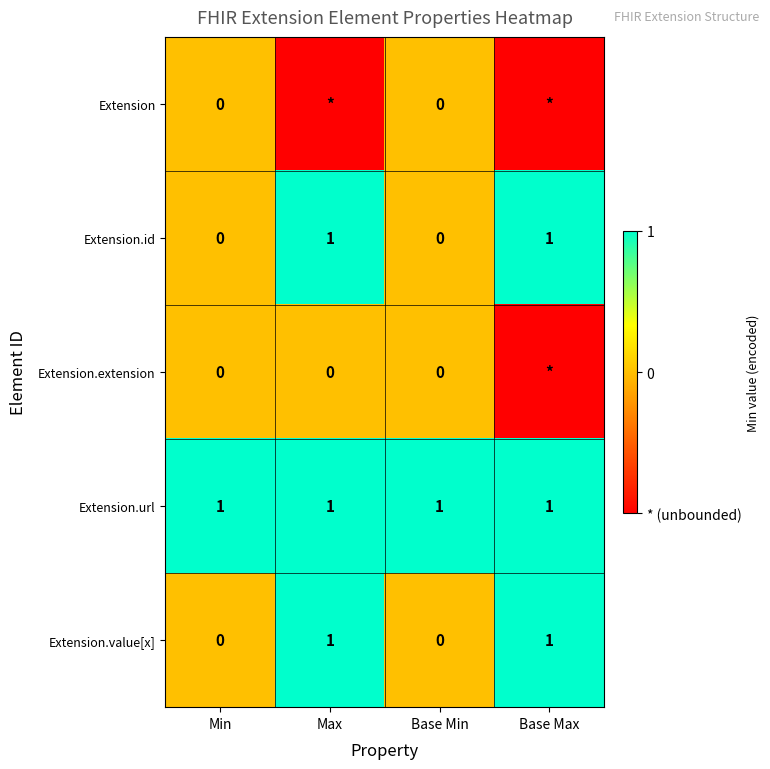

Which has a higher value, Base Min or Max?

Base Min